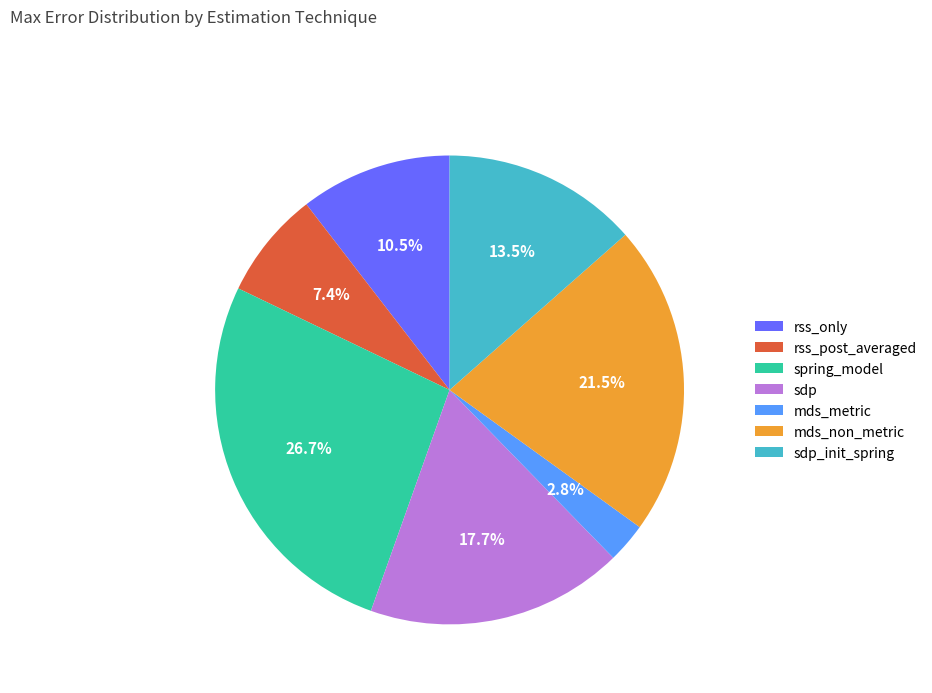

What percentage is the spring_model slice, to the nearest percent?

27%